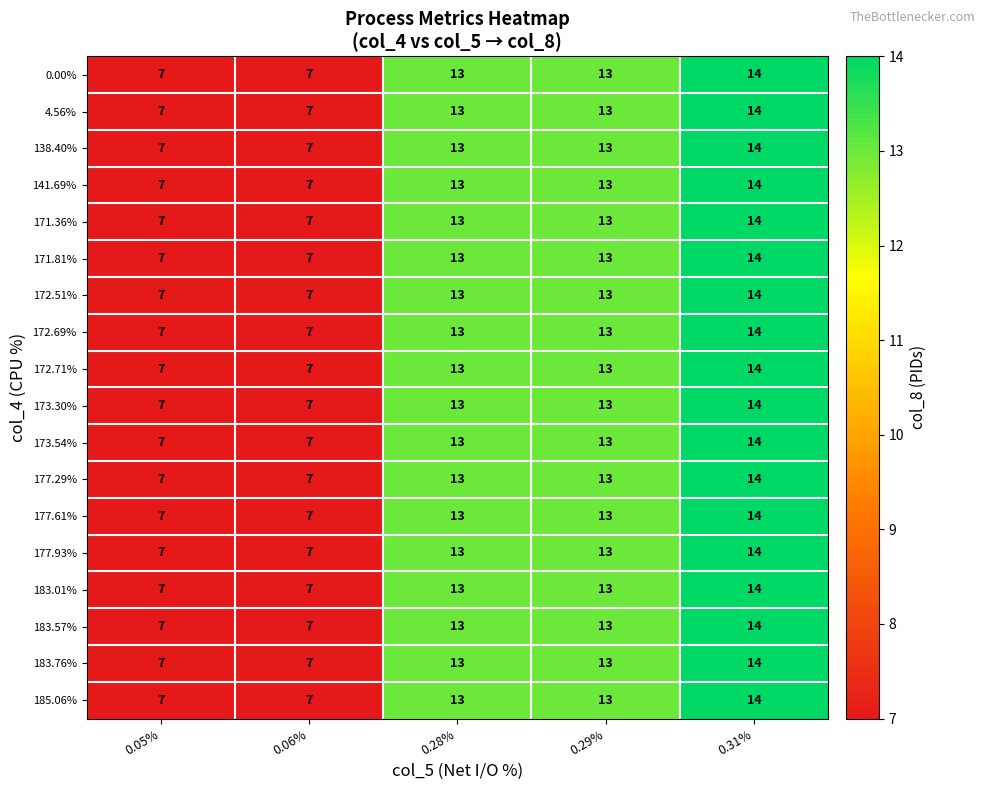

The value of 171.81% at 0.05% is 7. True or false?

True